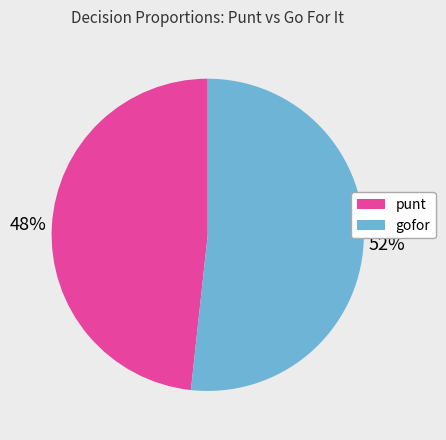

How many segments does this pie chart have?

2